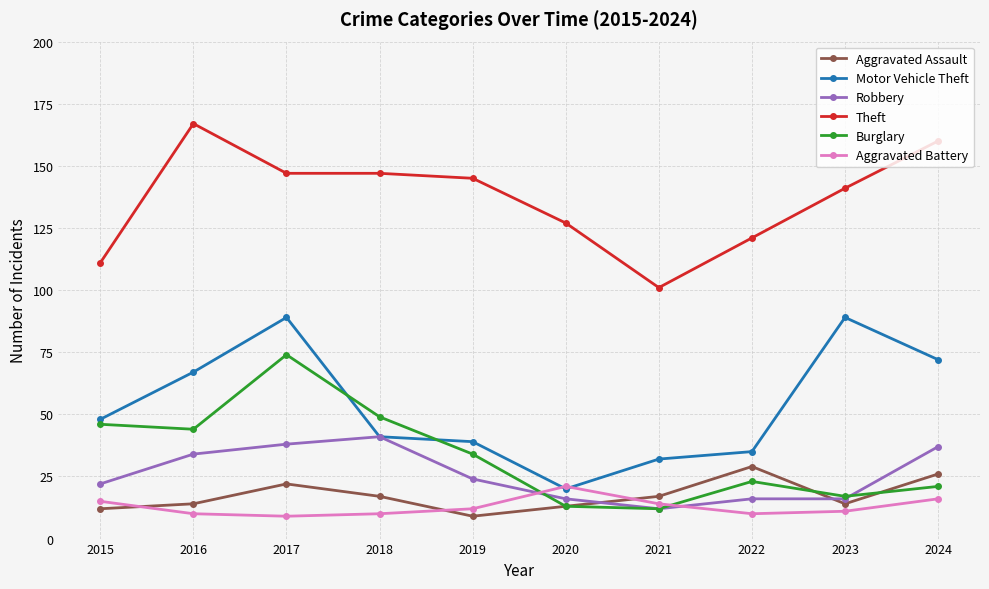

Rank the series at 2016 from highest to lowest value.

Theft, Motor Vehicle Theft, Burglary, Robbery, Aggravated Assault, Aggravated Battery